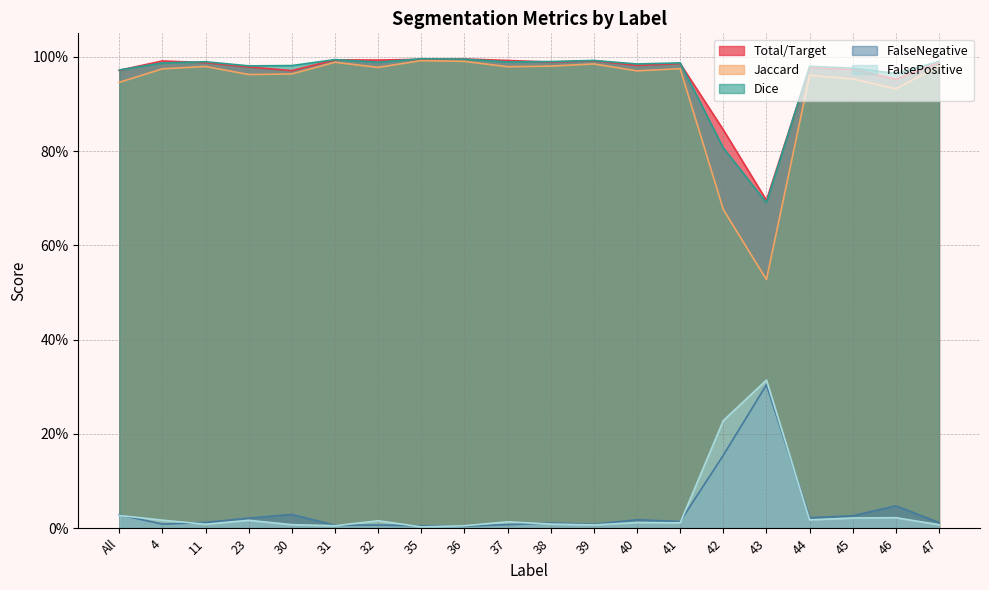

True or false: FalseNegative and Total/Target intersect in this chart.

False